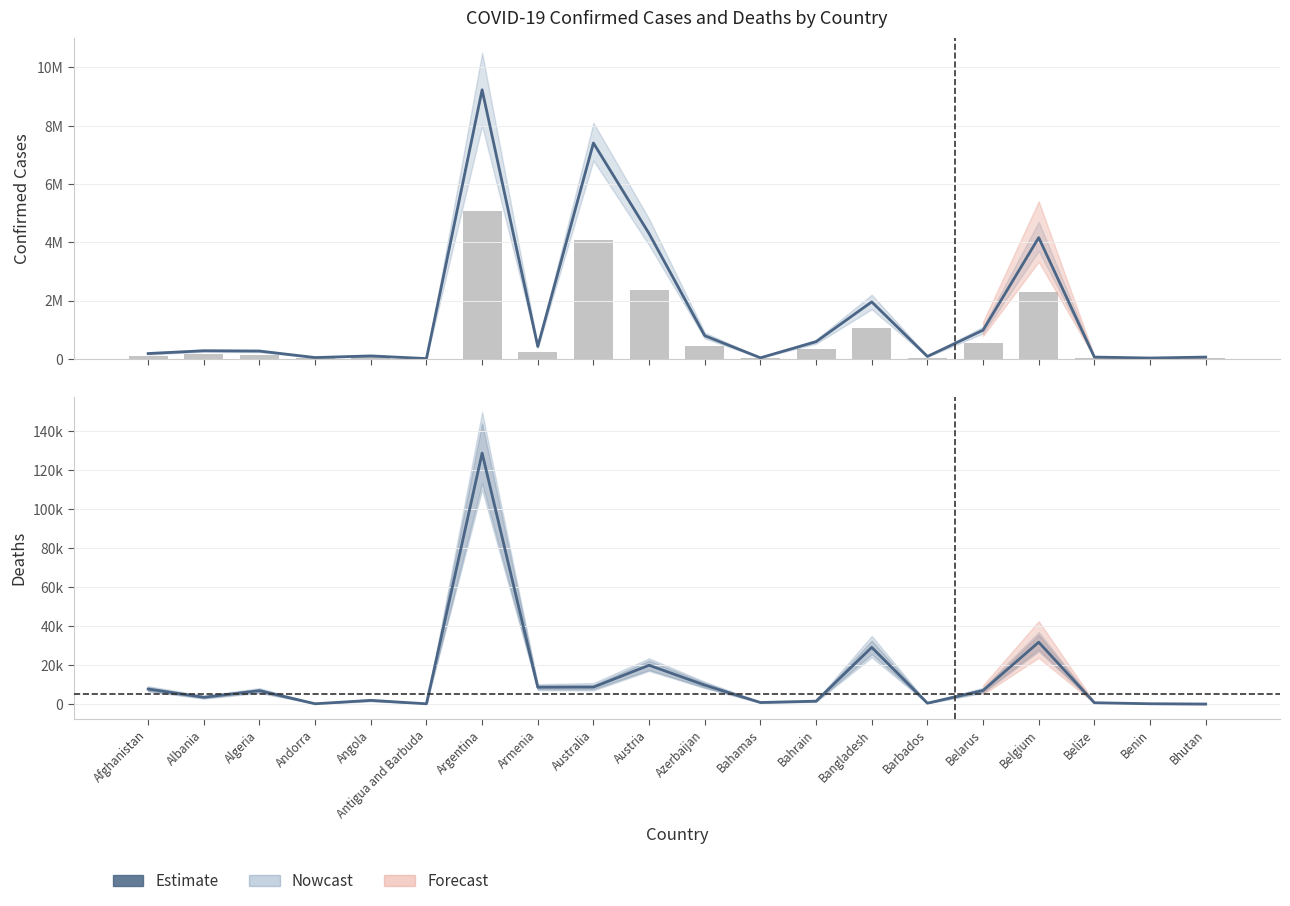

Approximately how many times larger is the value at Benin compared to Bahamas?

0.2